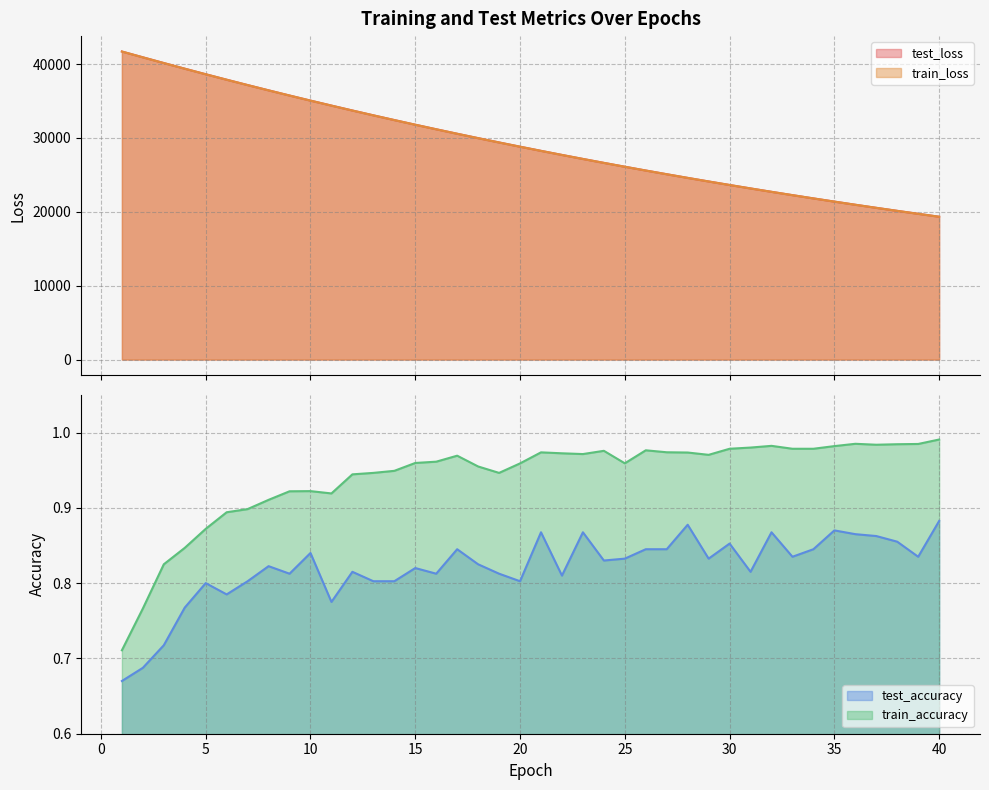

What is the spread (max minus min) of values at 32?

22708.2